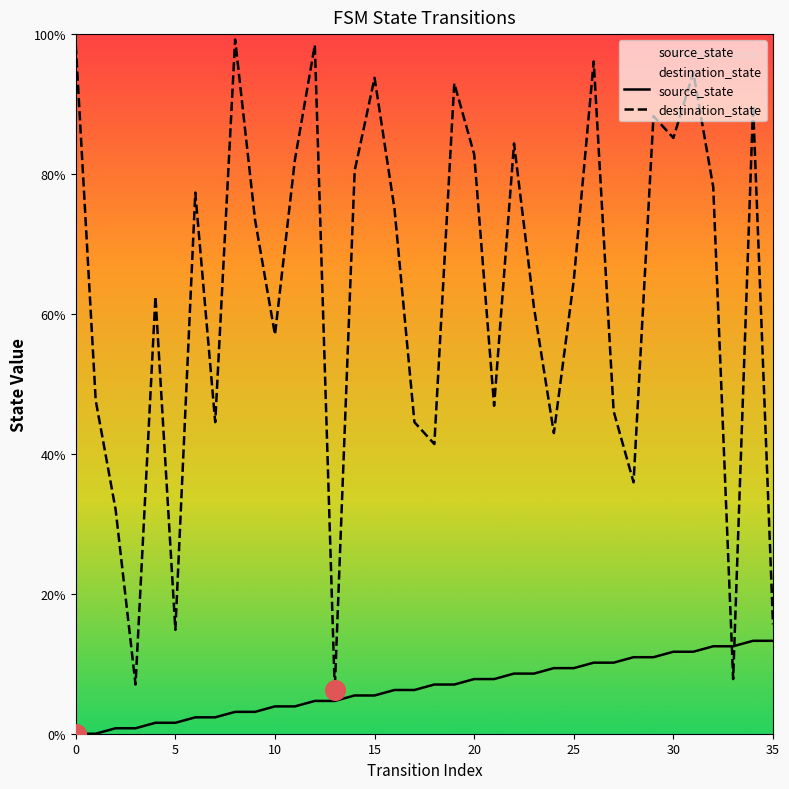

At how many categories does at least one series exceed 42?

28